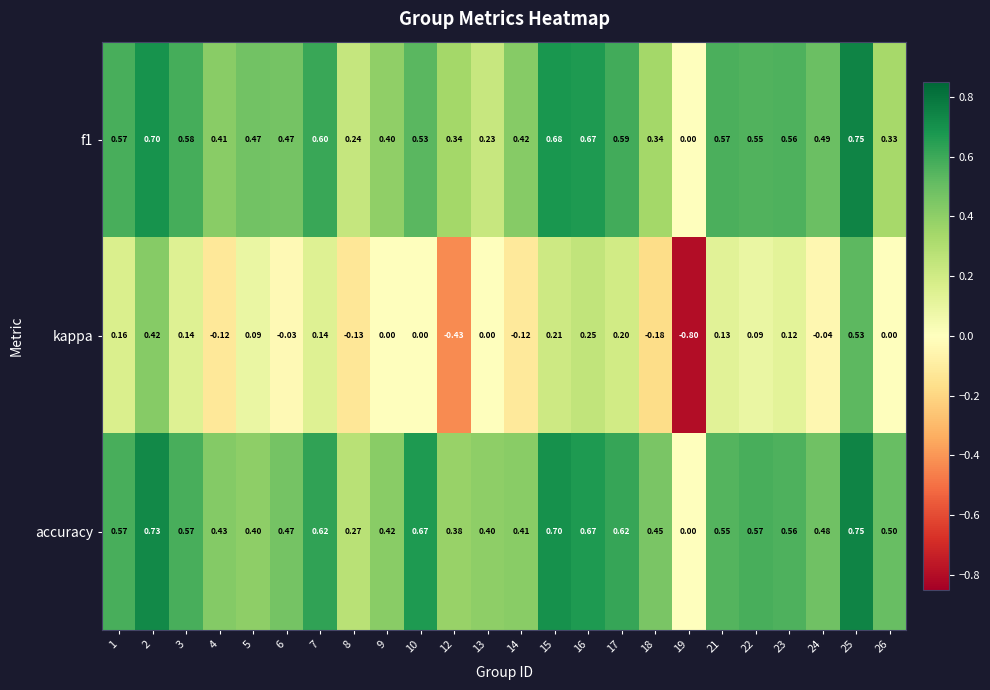

Is the value of accuracy at 1 greater than the value of kappa at 21?

Yes